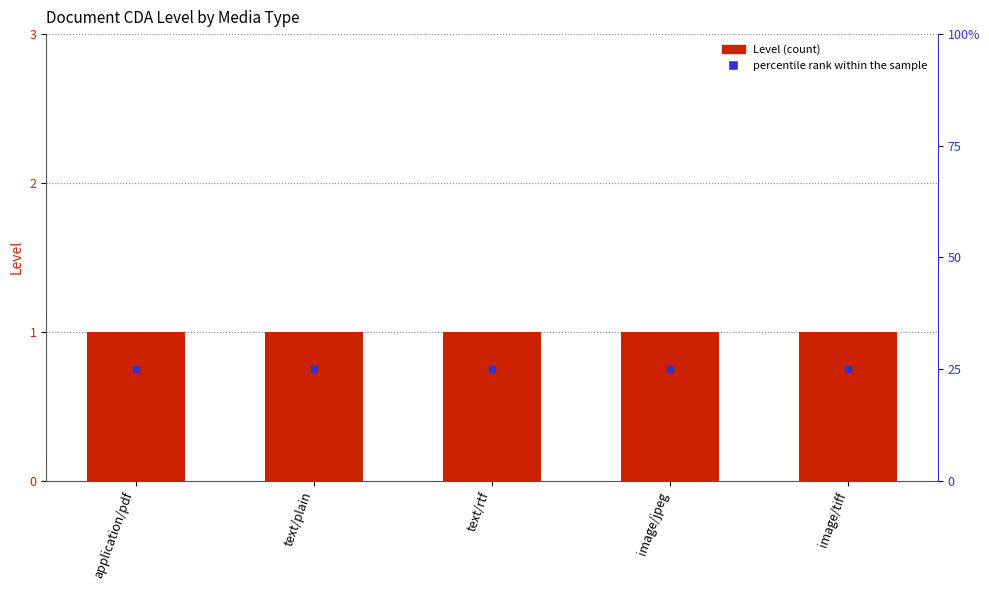

Which series reaches the maximum Y coordinate?

percentile rank within the sample